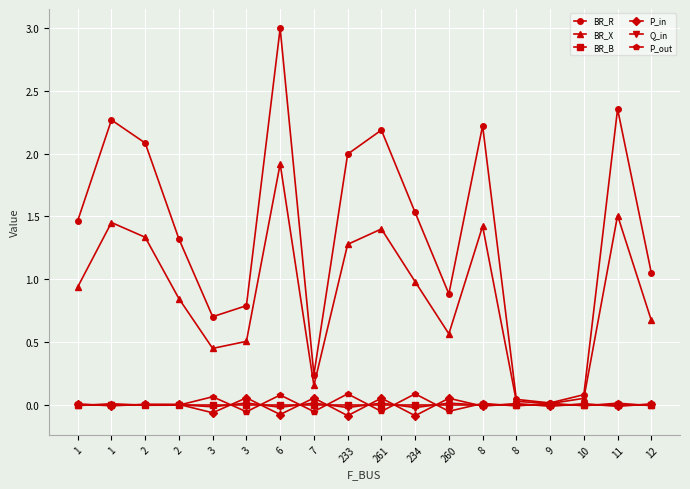

What is the difference between the highest and lowest values at 6?

3.1